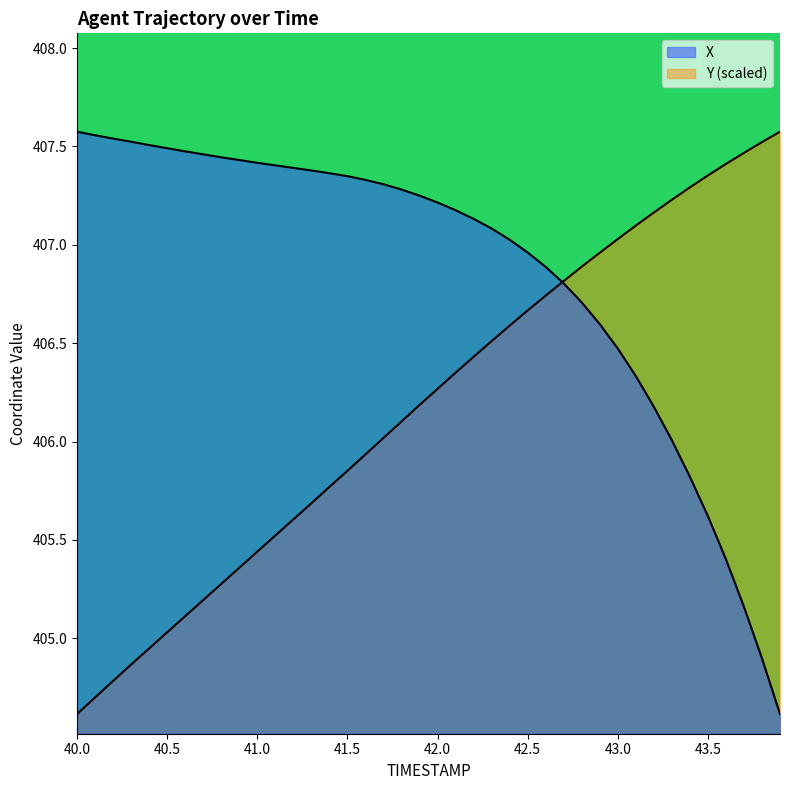

Reading left to right, list all the values displayed in this chart.

X: 407.6	407.6	407.5	407.5	407.5	407.5	407.5	407.5	407.4	407.4	407.4	407.4	407.4	407.4	407.4	407.3	407.3	407.3	407.3	407.2	407.2	407.2	407.1	407.1	407.0	407.0	406.9	406.8	406.7	406.6	406.5	406.3	406.2	406.0	405.8	405.6	405.4	405.2	404.9	404.6
Y: 404.6	404.7	404.8	404.9	404.9	405.0	405.1	405.2	405.3	405.4	405.4	405.5	405.6	405.7	405.8	405.9	405.9	406.0	406.1	406.2	406.3	406.3	406.4	406.5	406.6	406.7	406.7	406.8	406.9	407.0	407.0	407.1	407.2	407.2	407.3	407.4	407.4	407.5	407.5	407.6